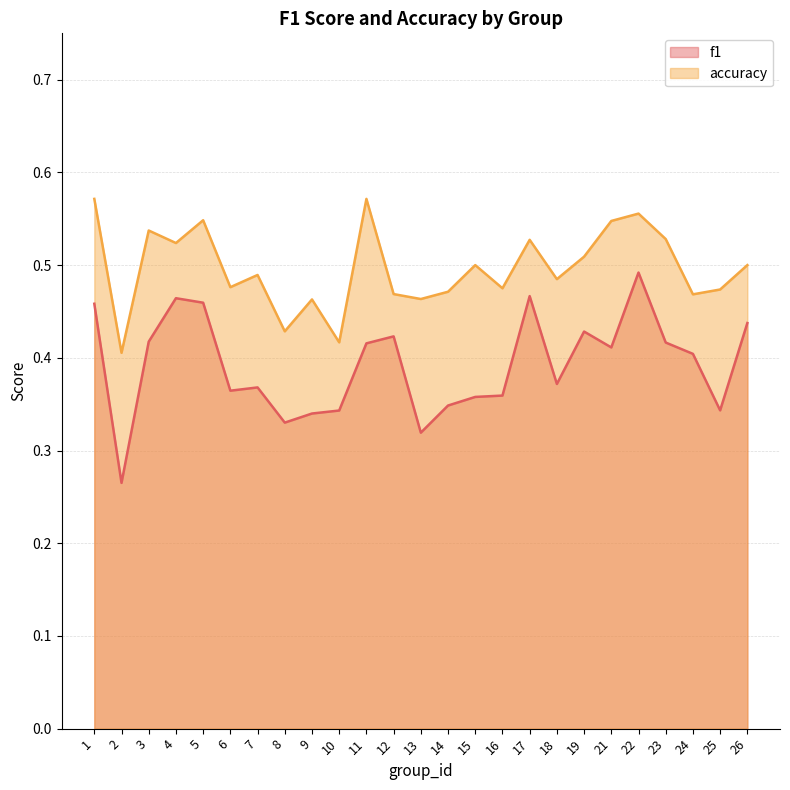

List the series in order of their overall mean, lowest first.

f1, accuracy